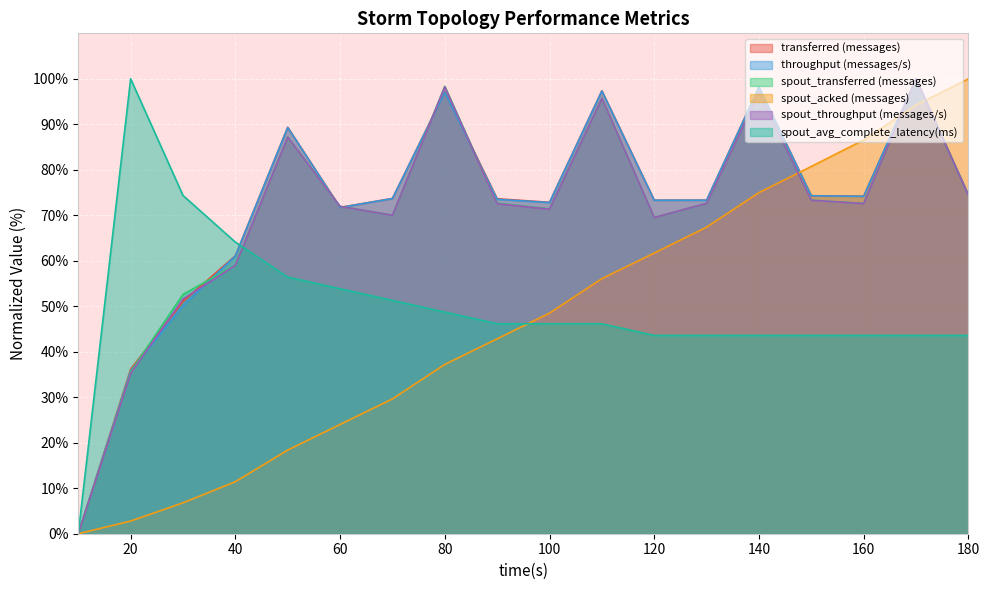

True or false: spout_transferred (messages) has more than 1 interior local peaks.

True